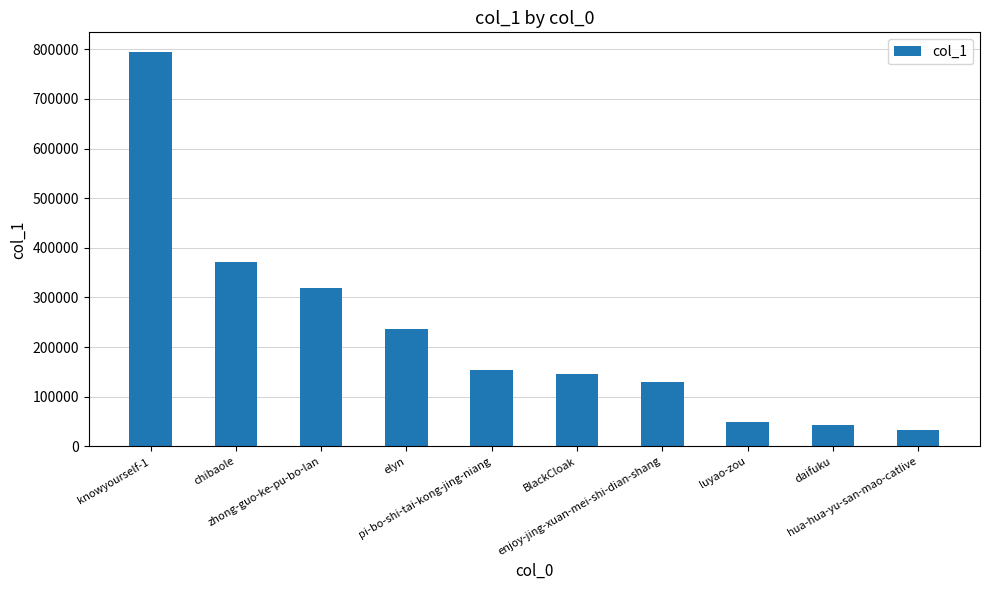

At which category does the chart reach its minimum across all series?

hua-hua-yu-san-mao-catlive